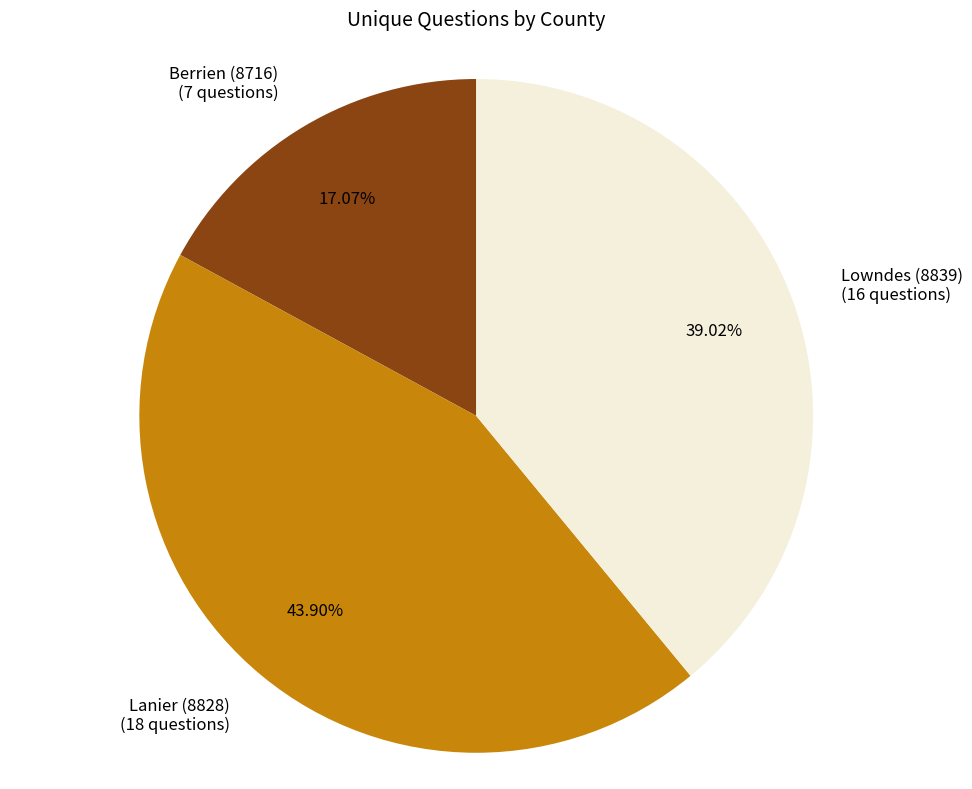

To the nearest percent, what is the average slice percentage?

33%